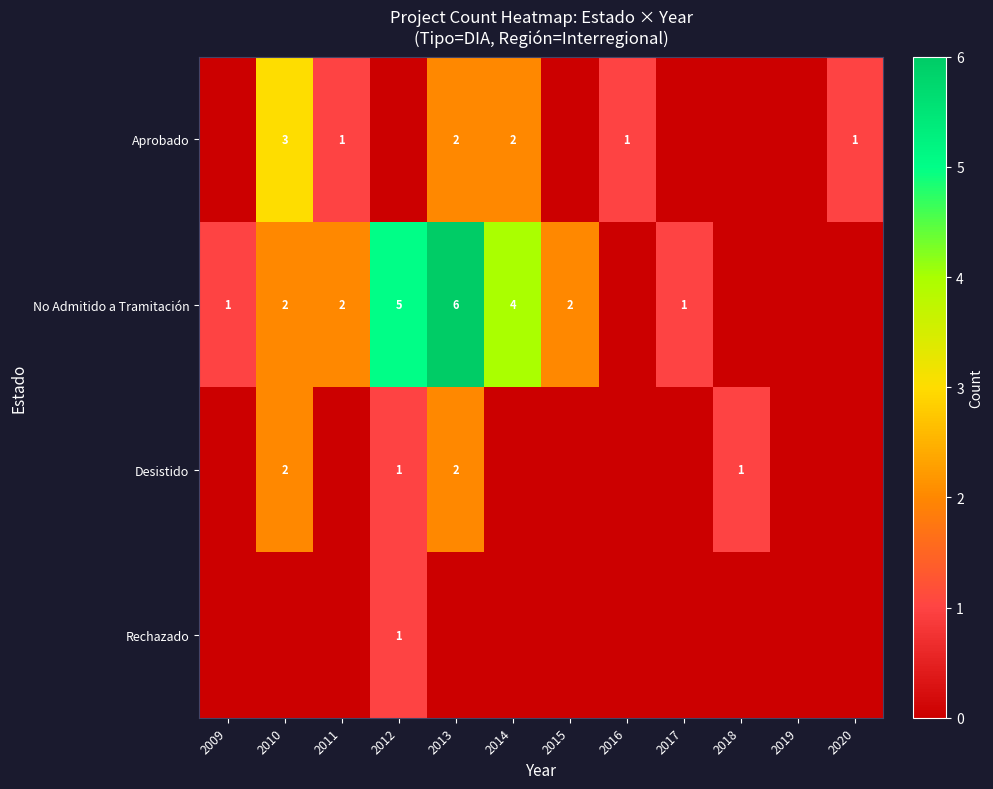

Is it true that Desistido equals 1 at 2018?

True